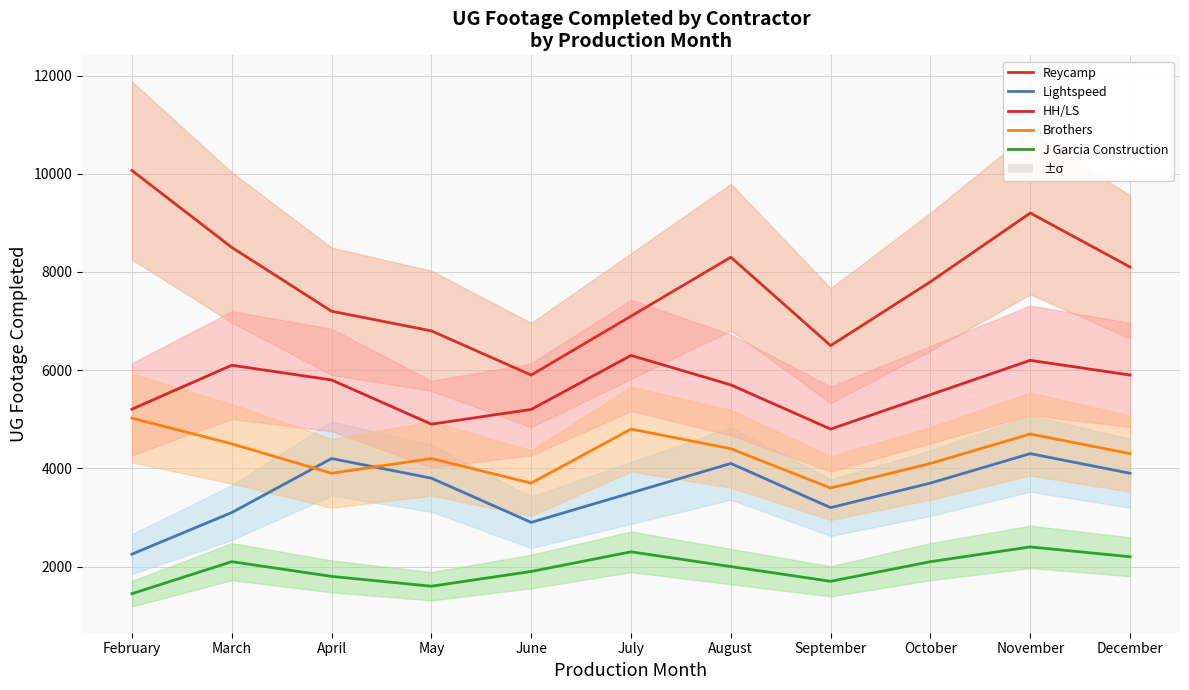

What is the approximate value of J Garcia Construction at February, to the nearest 100?

1400